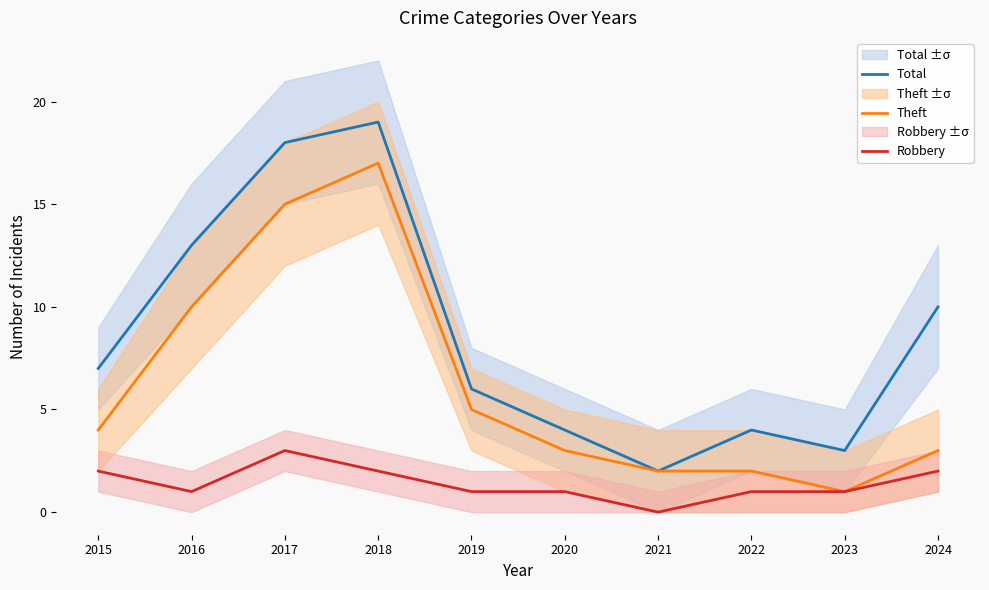

At which category is the sum across all series the highest?

2018